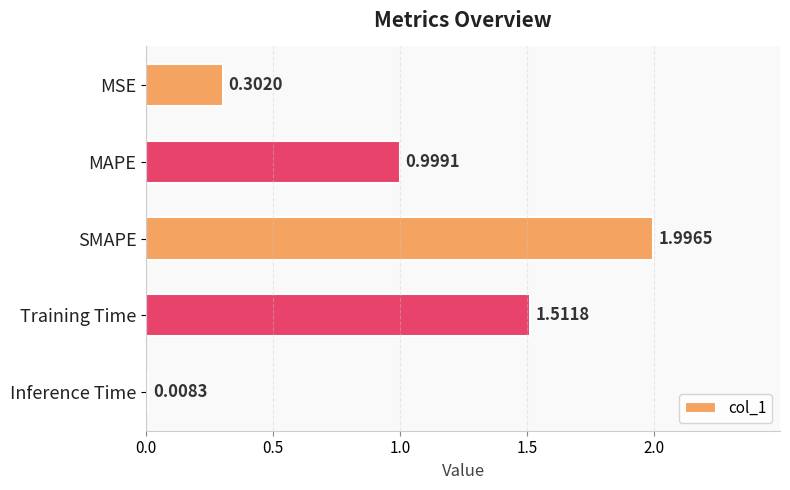

Rank the categories by value from lowest to highest.

Inference Time, MSE, MAPE, Training Time, SMAPE